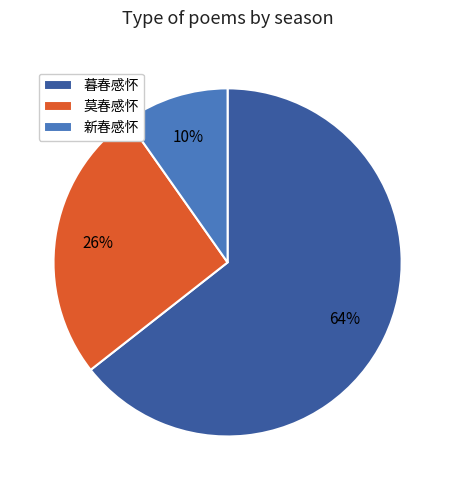

Which slice is the smallest?

新春感怀